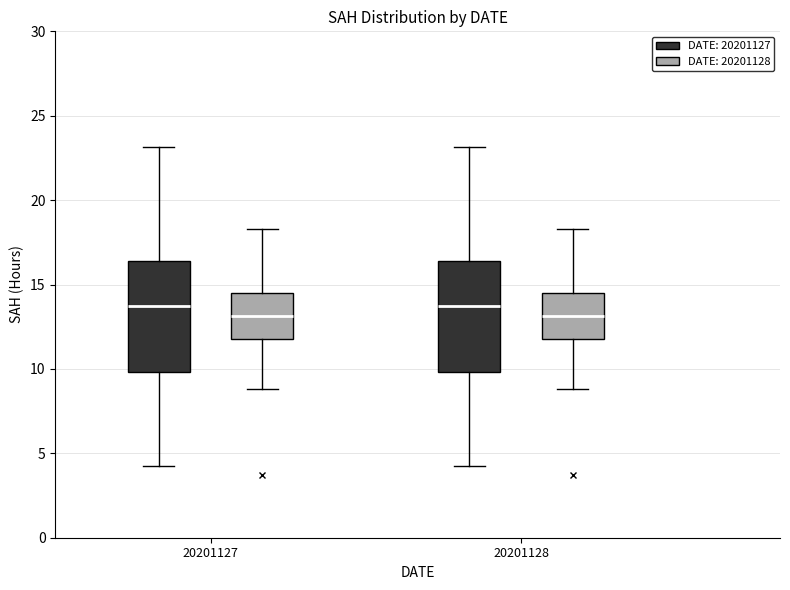

Reading left to right, read every box against the y-axis: the position of its median line, the range the box covers, and the ends of its whiskers. The values are not printed on the chart, so give them approximately, as read against the axis.

20201127 (DATE: 20201127): median 13.5, box 10.0 to 16.5, whiskers 4.5 to 23.0
20201127 (DATE: 20201128): median 13.0, box 12.0 to 14.5, whiskers 9.0 to 18.5
20201128 (DATE: 20201127): median 13.5, box 10.0 to 16.5, whiskers 4.5 to 23.0
20201128 (DATE: 20201128): median 13.0, box 12.0 to 14.5, whiskers 9.0 to 18.5